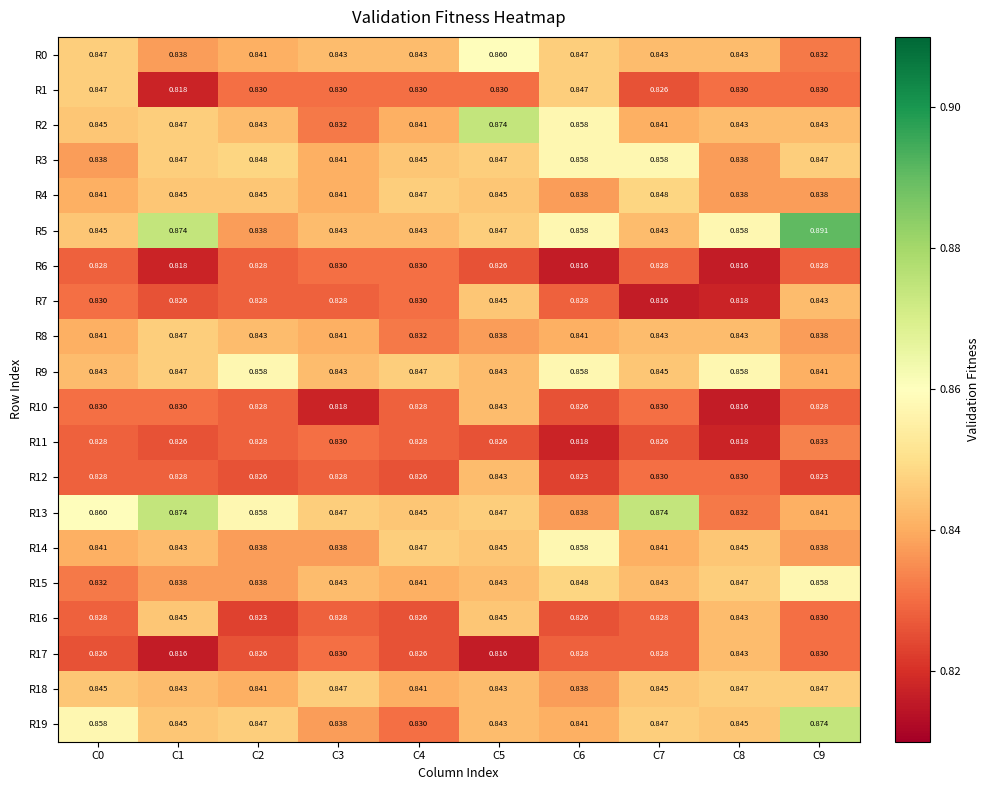

Which category has the lowest value across all series?

C6